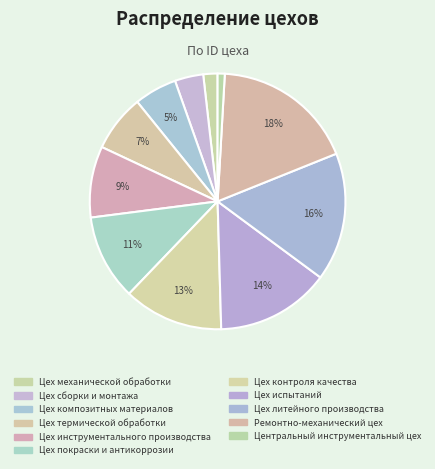

Between Цех покраски и антикоррозии and Цех композитных материалов, which is larger?

Цех покраски и антикоррозии